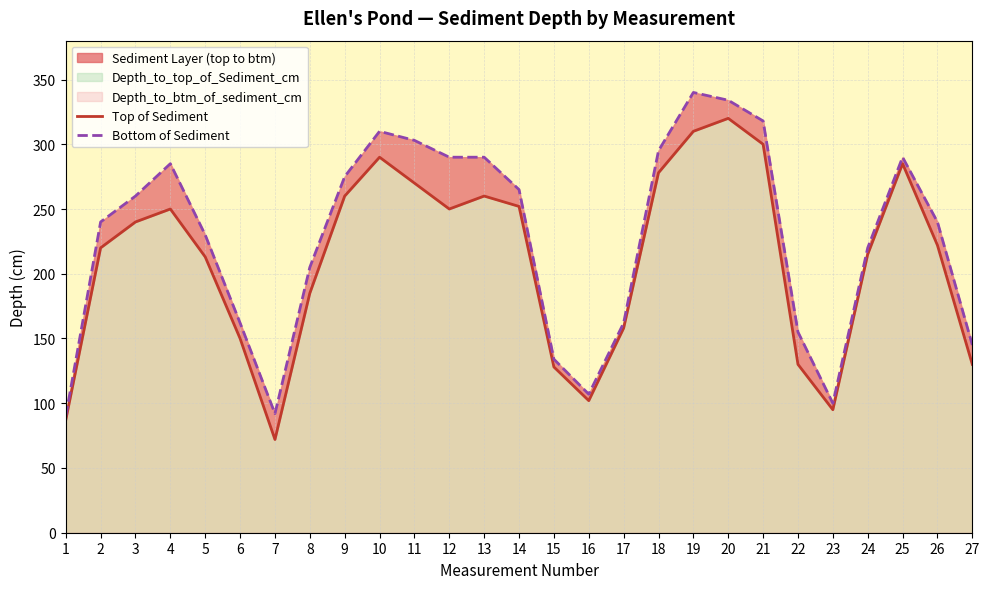

At which category does Top of Sediment reach its first local peak?

4